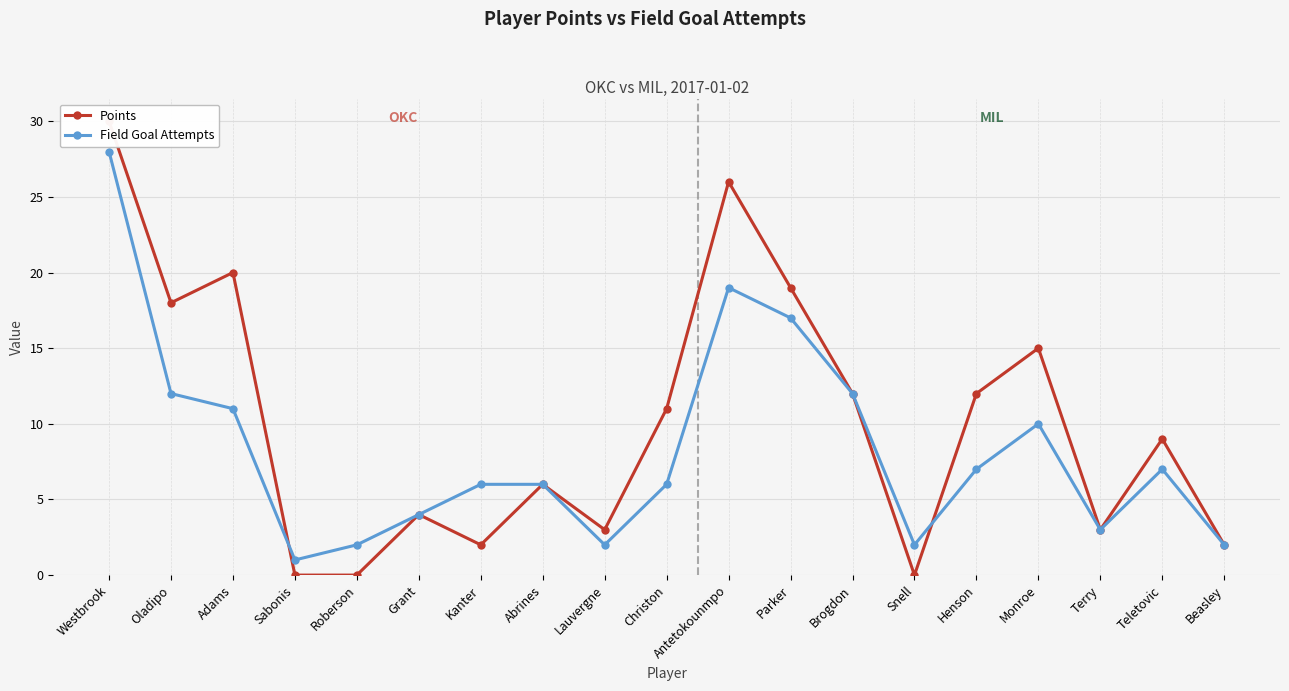

What position from the right is Snell?

6